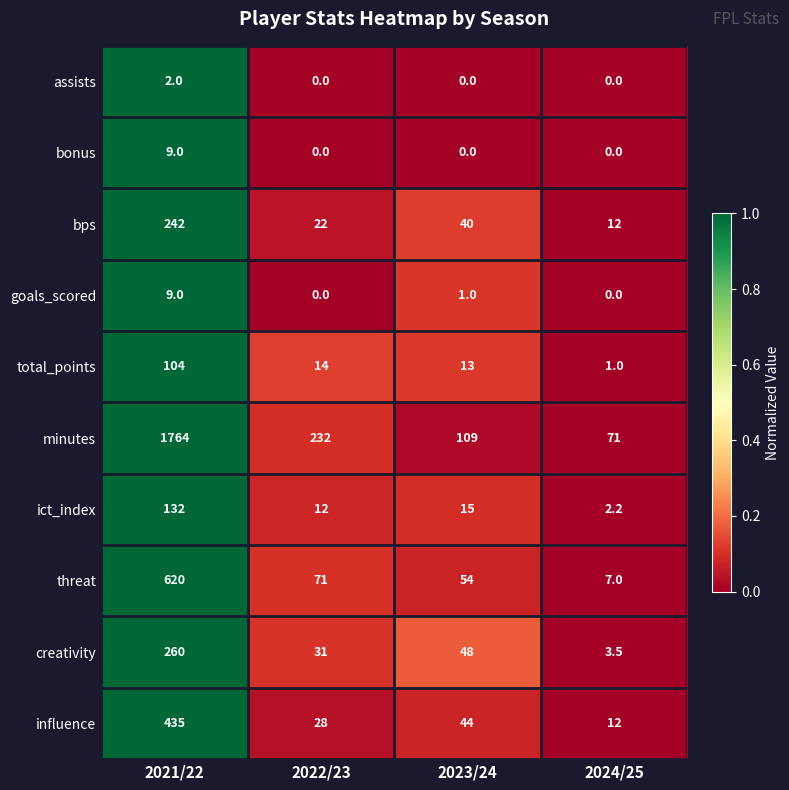

How many series are shown in this chart?

10